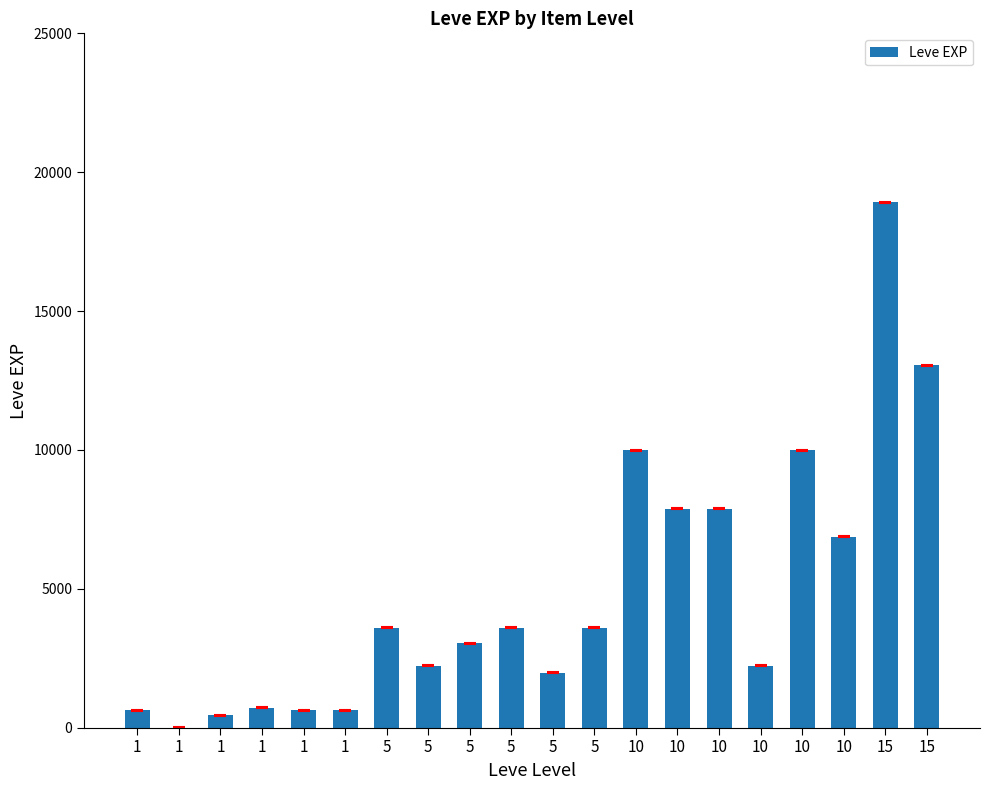

List the labels in order of value, smallest first.

1, 1, 1, 1, 1, 1, 5, 5, 10, 5, 5, 5, 5, 10, 10, 10, 10, 10, 15, 15